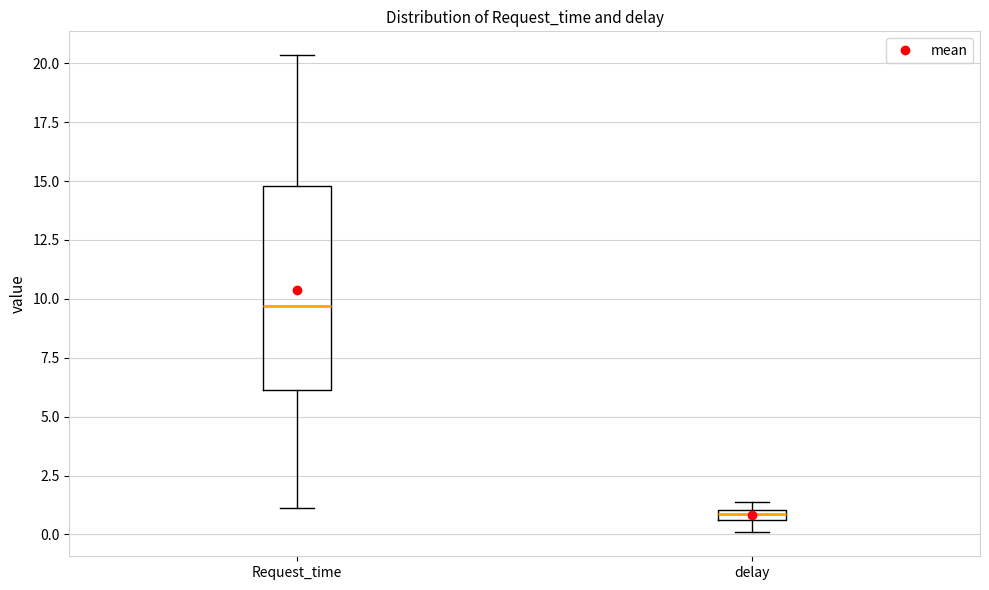

Which box is the tallest, from its lower edge to its upper edge?

Request_time